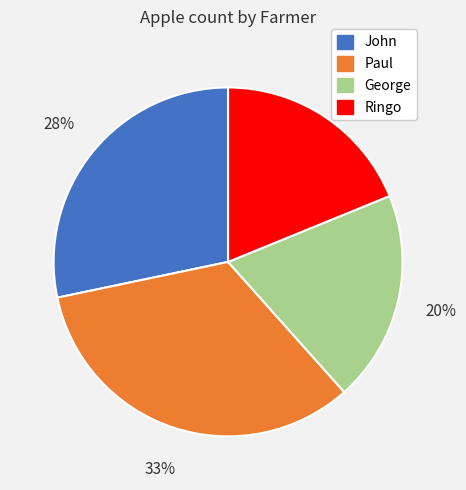

What is the ratio of the value at George to the value at Paul?

0.6